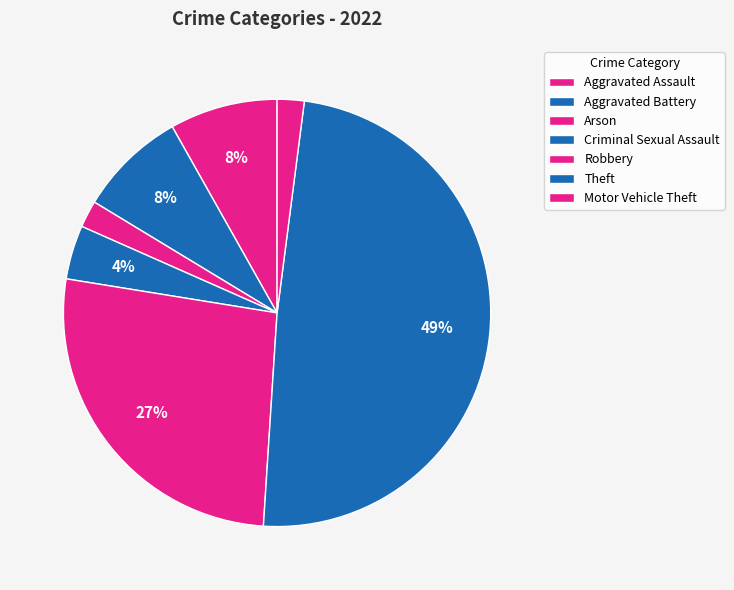

Count the number of slices in the pie.

7